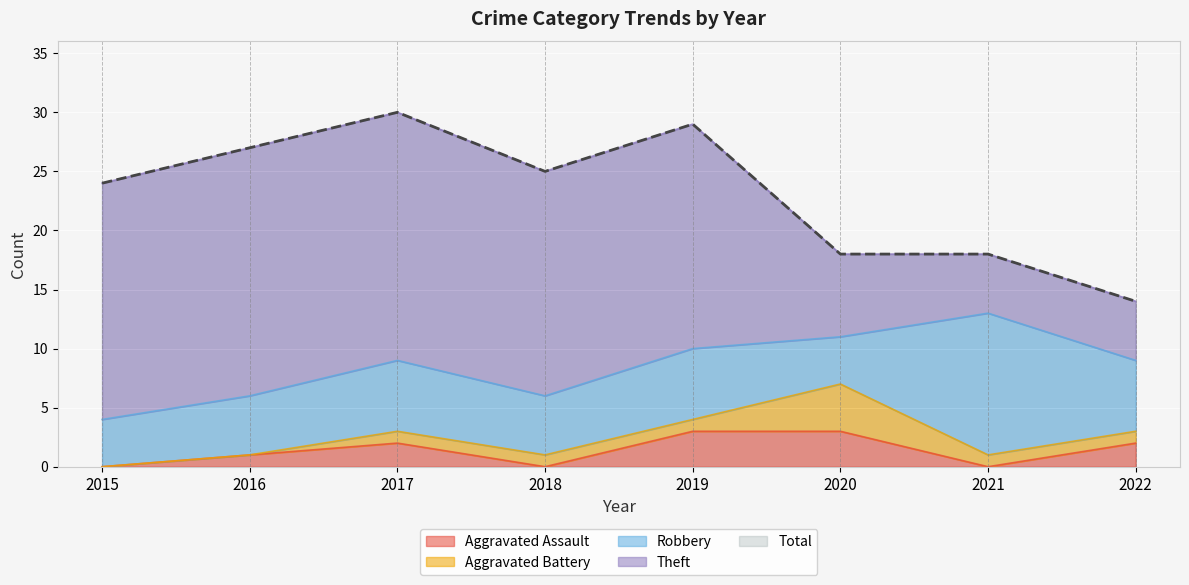

Reading left to right, extract all data points from this chart.

Aggravated Assault: 2015=0	2016=1	2017=2	2018=0	2019=3	2020=3	2021=0	2022=2
Aggravated Battery: 2015=0	2016=0	2017=1	2018=1	2019=1	2020=4	2021=1	2022=1
Robbery: 2015=4	2016=5	2017=6	2018=5	2019=6	2020=4	2021=12	2022=6
Theft: 2015=20	2016=21	2017=21	2018=19	2019=19	2020=7	2021=5	2022=5
Total: 2015=24	2016=27	2017=30	2018=25	2019=29	2020=18	2021=18	2022=14